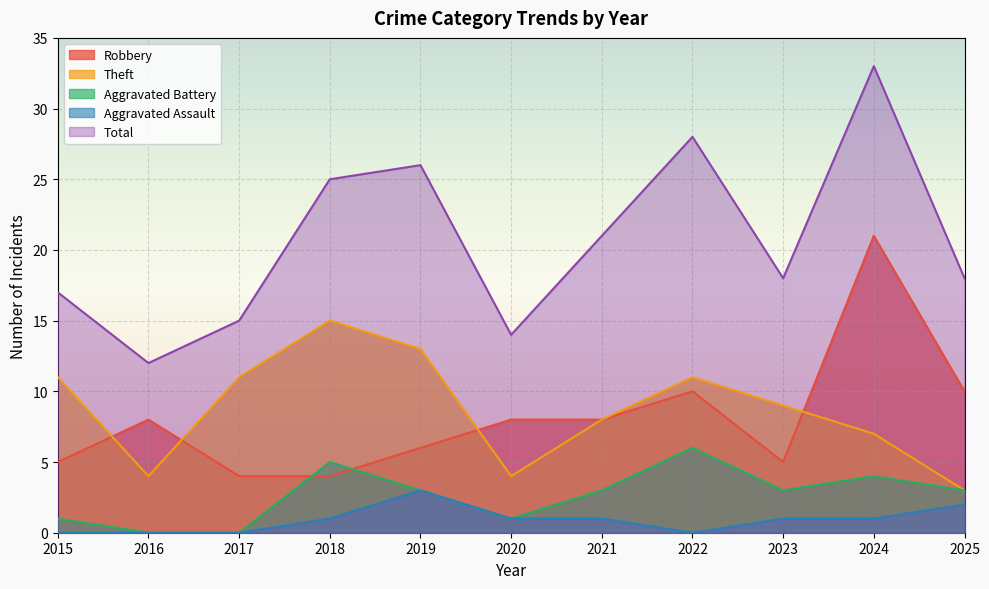

List the labels in order of Aggravated Battery value, smallest first.

2016, 2017, 2015, 2020, 2019, 2021, 2023, 2025, 2024, 2018, 2022